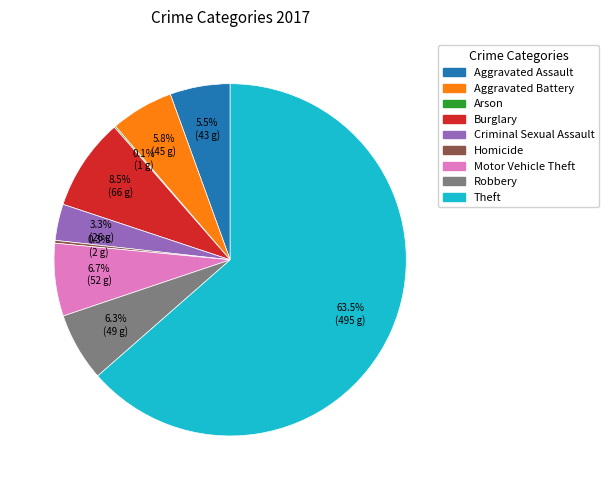

What percentage do Theft and Motor Vehicle Theft together represent?

70.2%